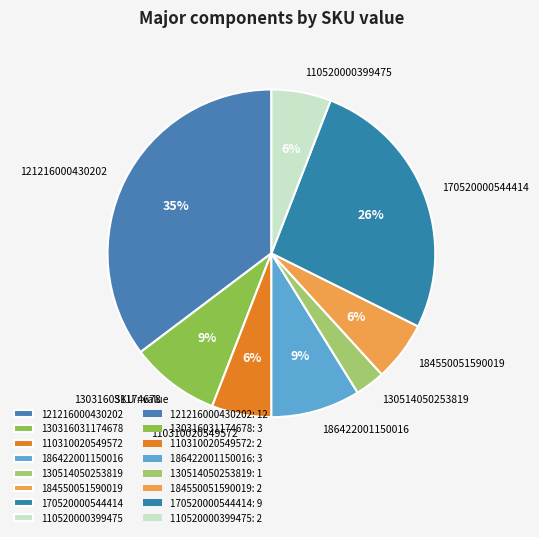

Do 170520000544414 and 130514050253819 together represent more than half of the pie?

No